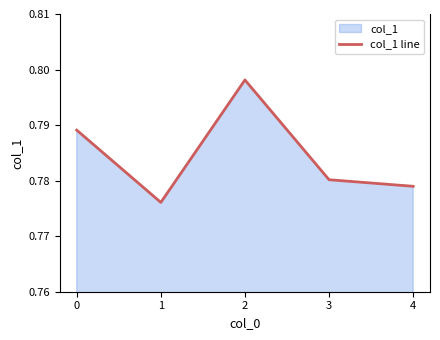

How many lines are shown in the chart?

1